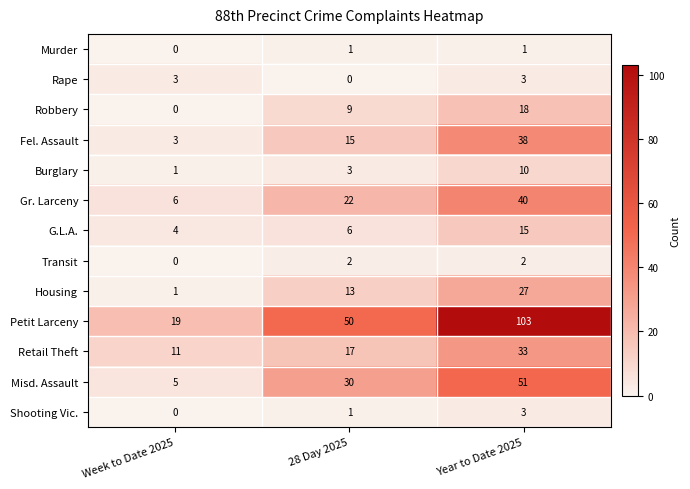

What is the sum of all Shooting Vic. values?

4